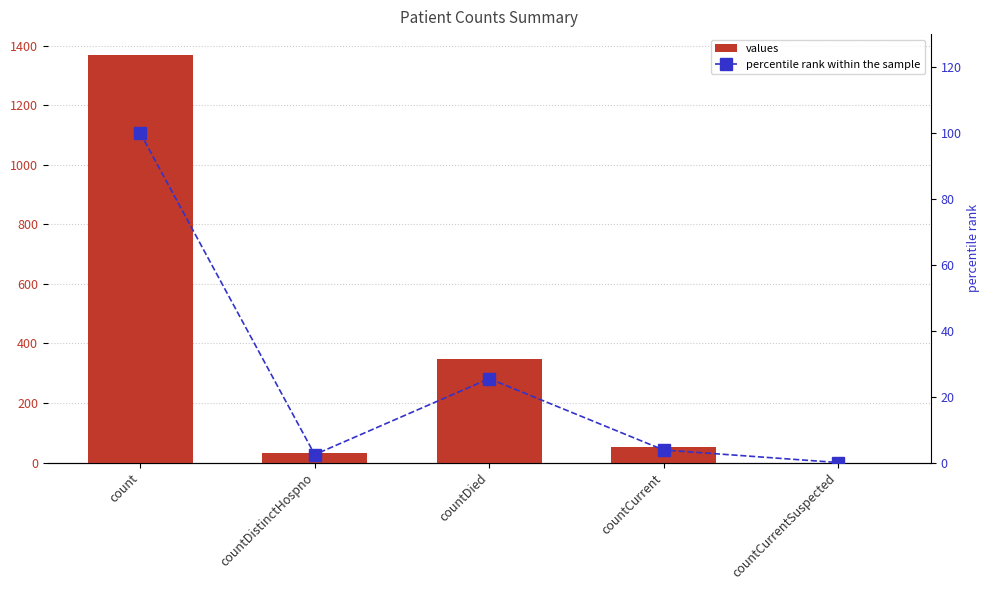

How many values in the percentile rank within the sample series exceed 3?

3